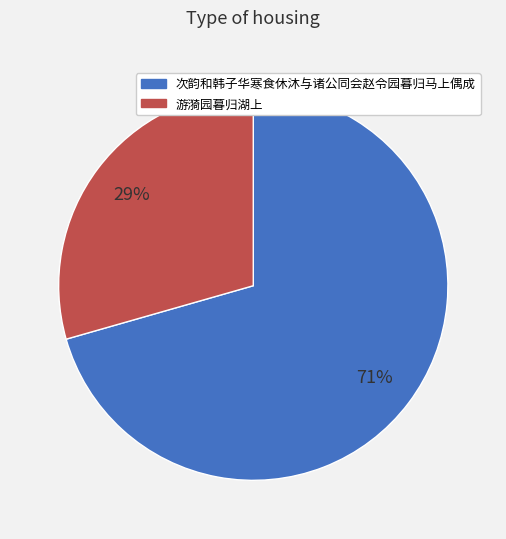

Is it true that 游漪园暮归湖上 is 23% of the pie?

False